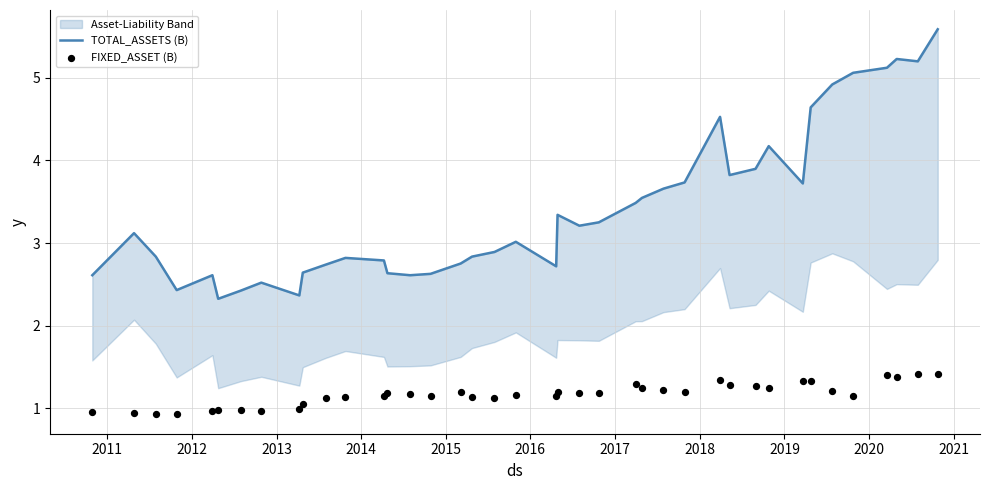

Which series has the widest spread of Y values?

TOTAL_ASSETS (B)